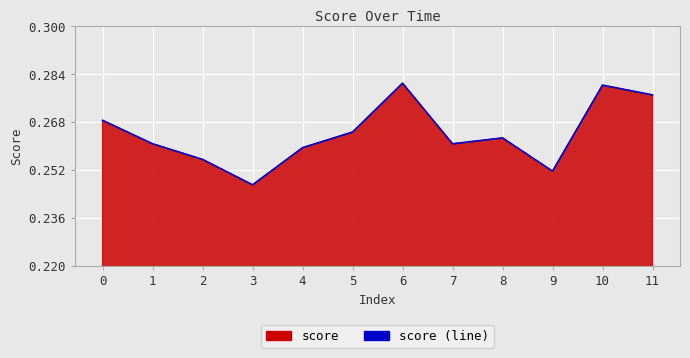

Count the values in the range 0 to 1.

12